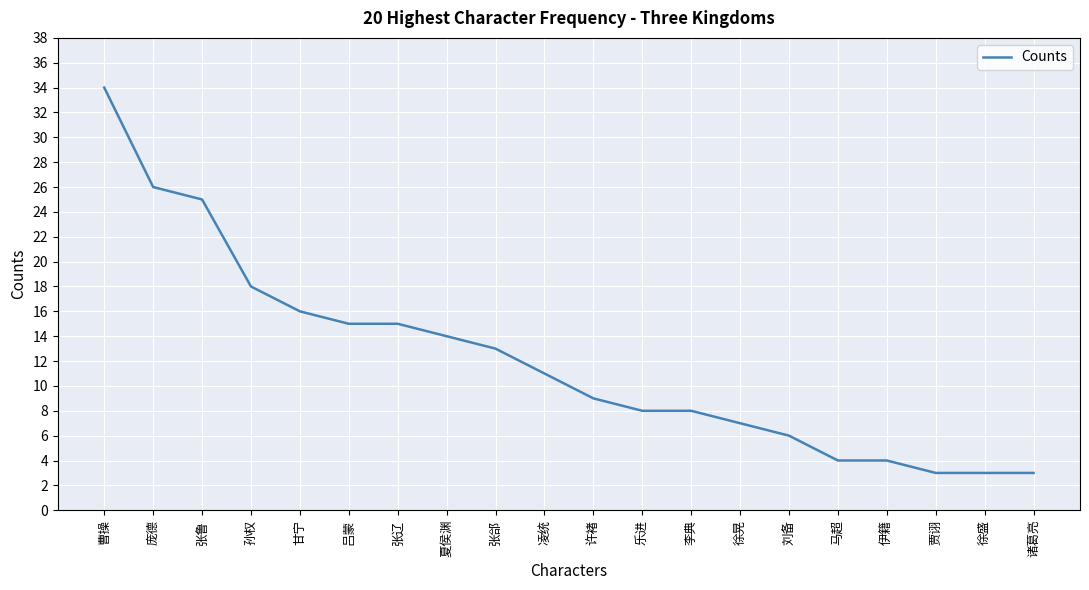

What is the greatest value displayed?

34